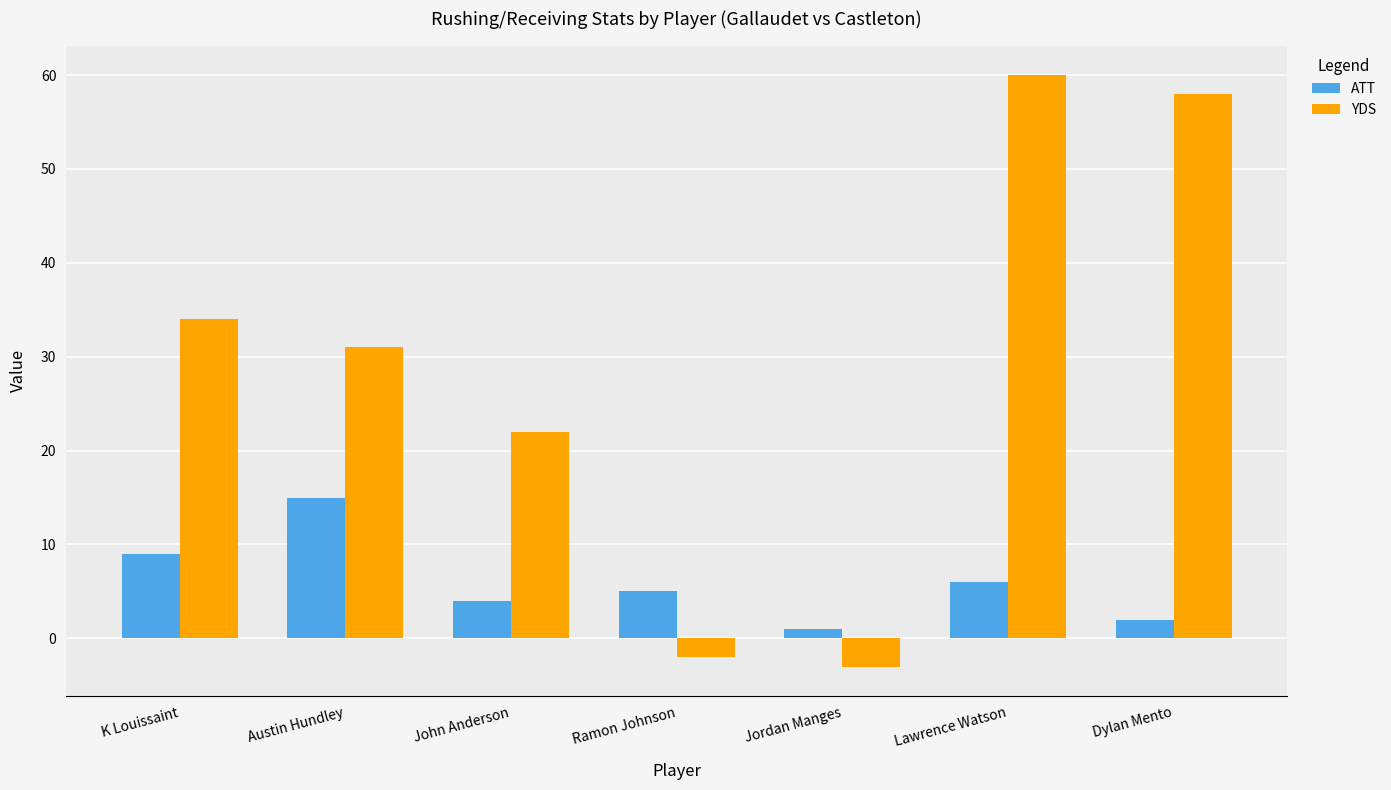

Rank the series by their maximum value, from lowest to highest.

ATT, YDS